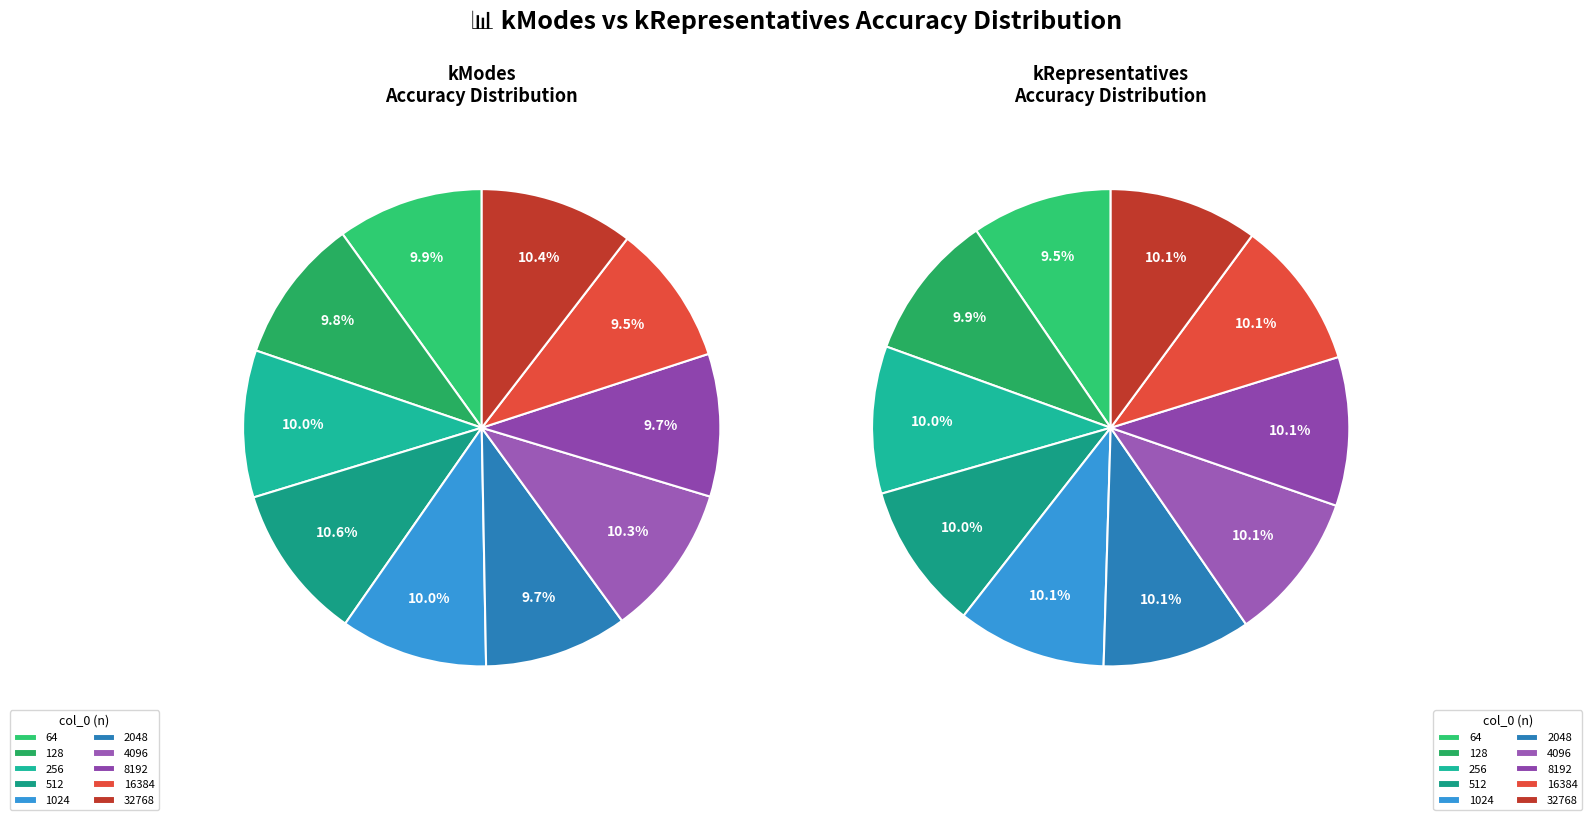

To the nearest percent, what is the average slice percentage?

10%